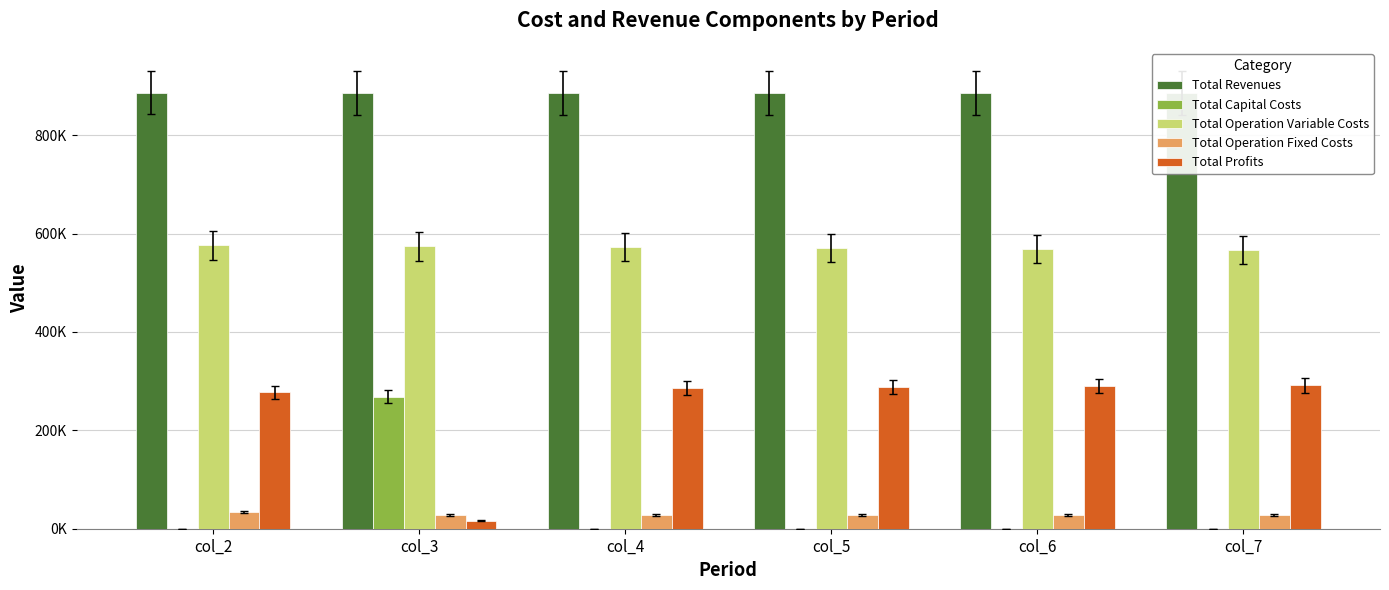

Which series has the largest total across all categories?

Total Revenues